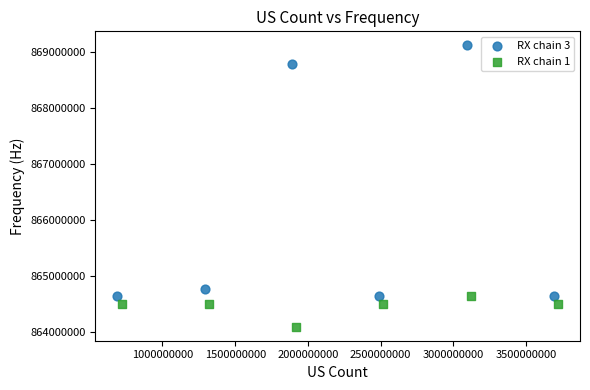

Which series contains the highest Y value?

RX chain 3